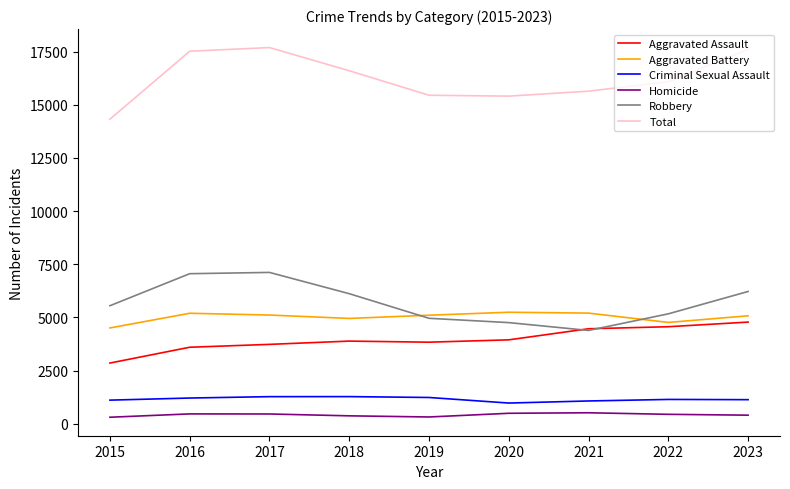

What is the sum of all Robbery values?

51312